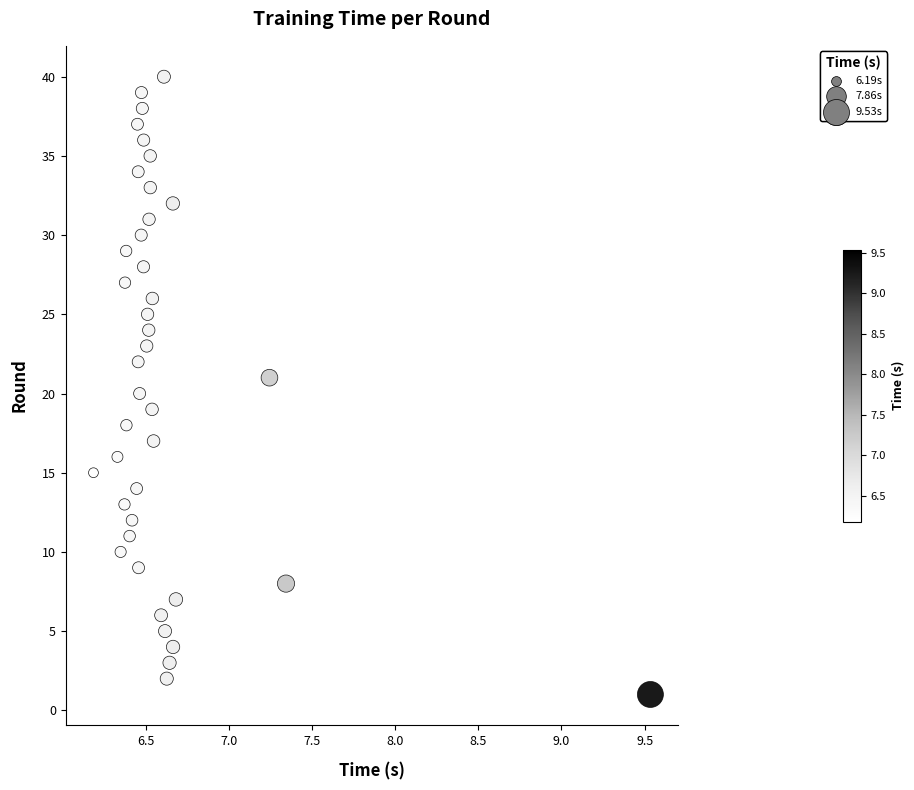

What is the range of Y values (max minus min)?

39